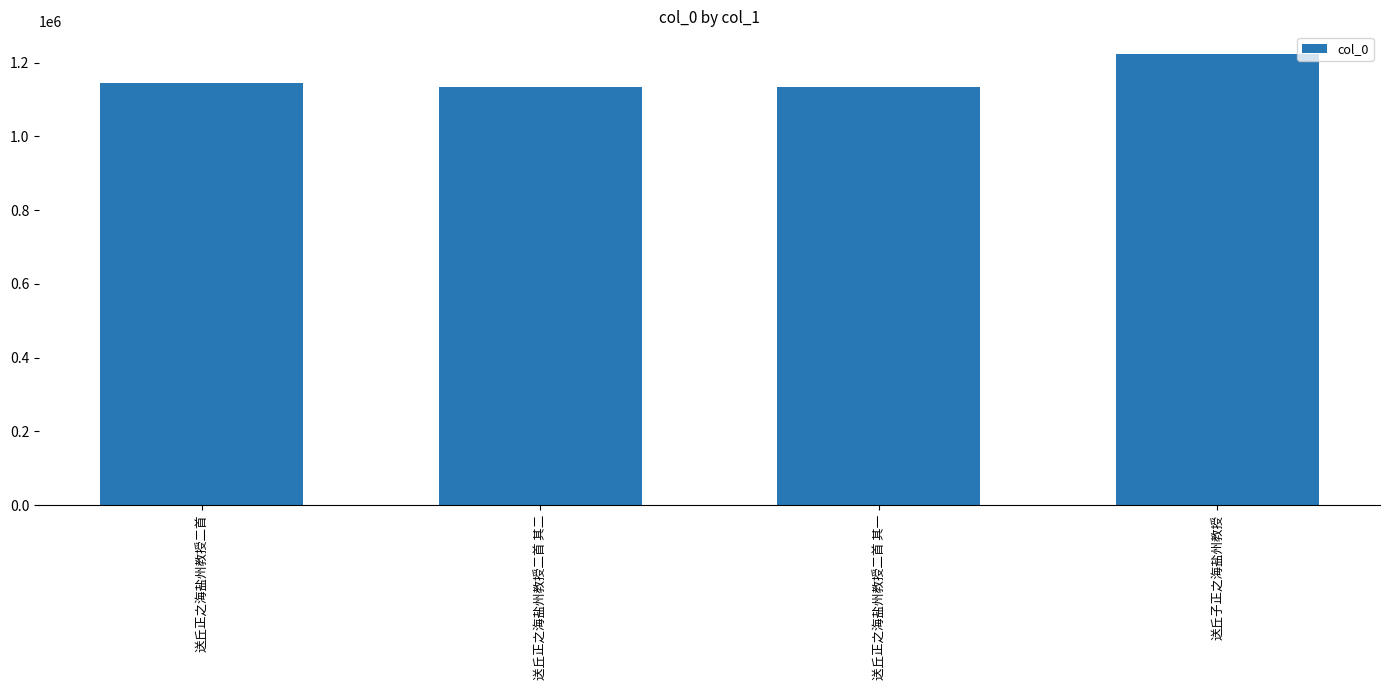

What is the change in value from 送丘正之海盐州教授二首 to 送丘子正之海盐州教授?

+80163